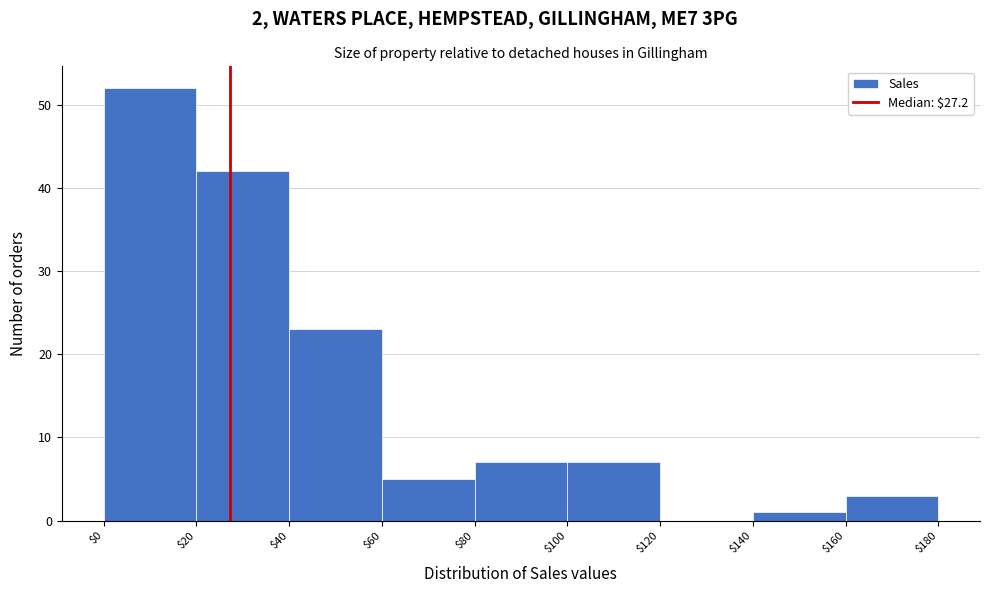

Which range on the x-axis has the tallest bar?

$0 to $20